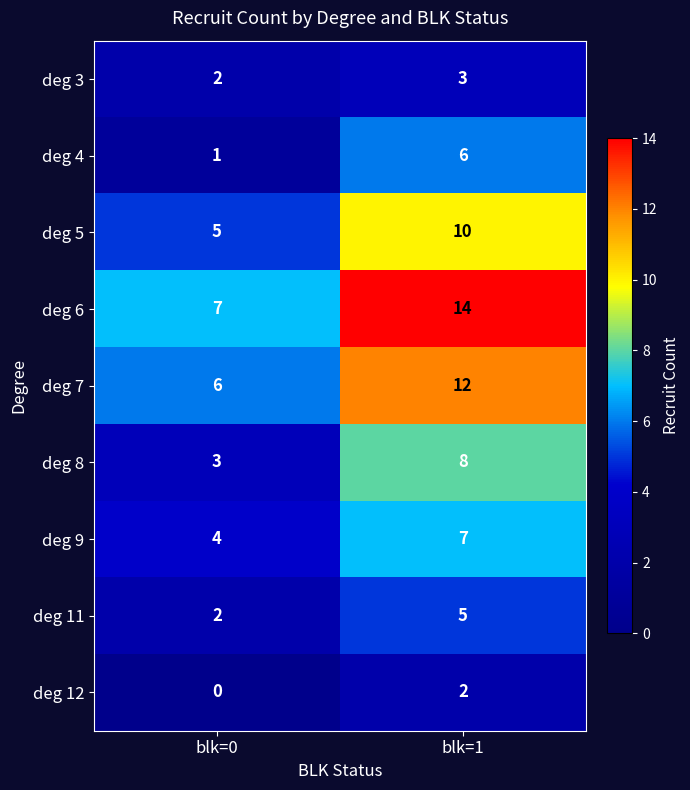

At which category is the sum across all series the highest?

blk=1